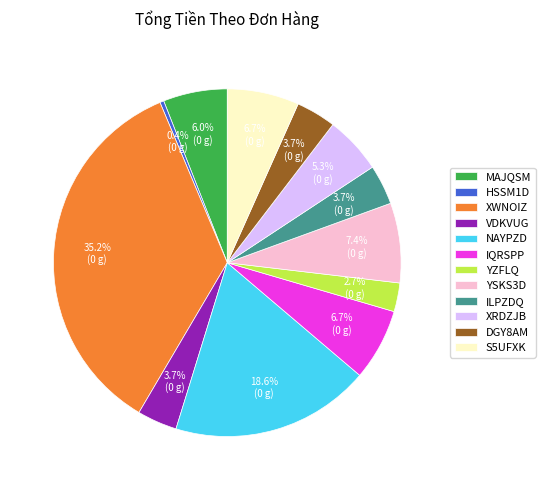

What is the largest slice in the pie chart?

XWNOIZ